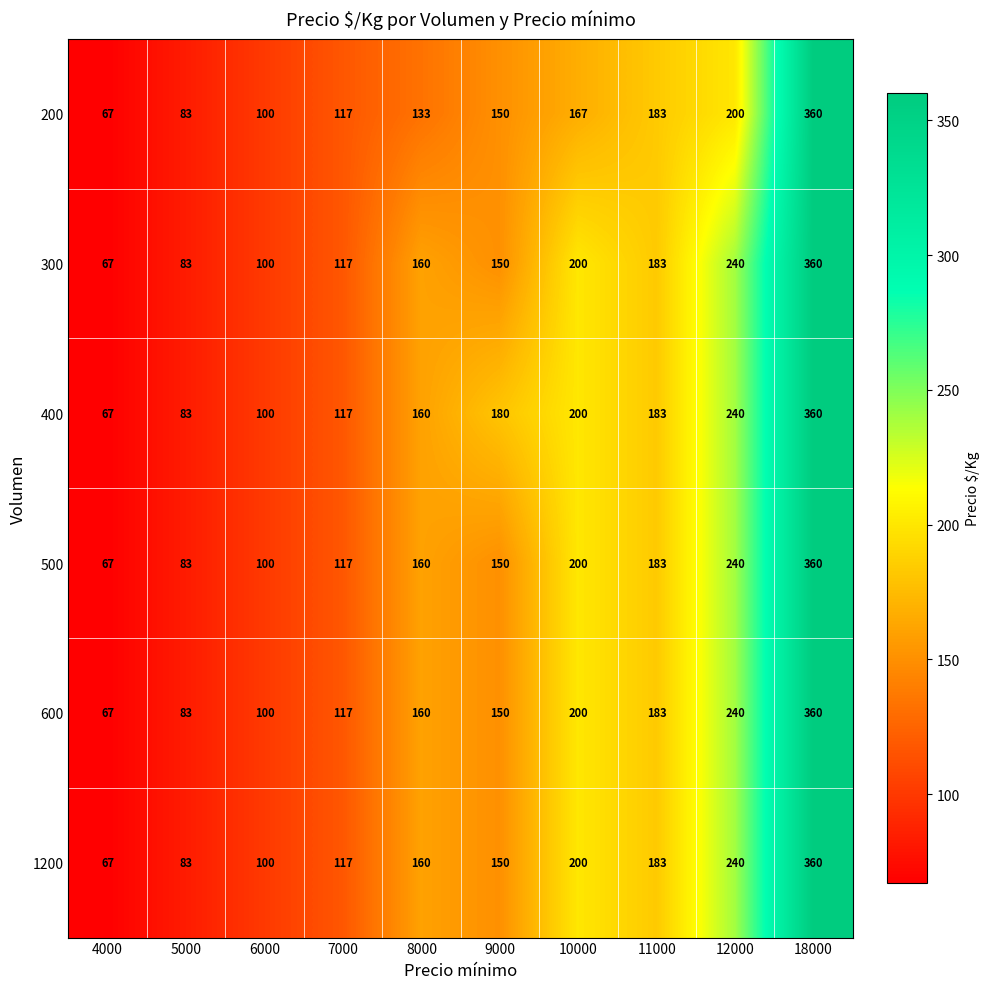

True or false: 1200 has a value of 637 at 18000.

False